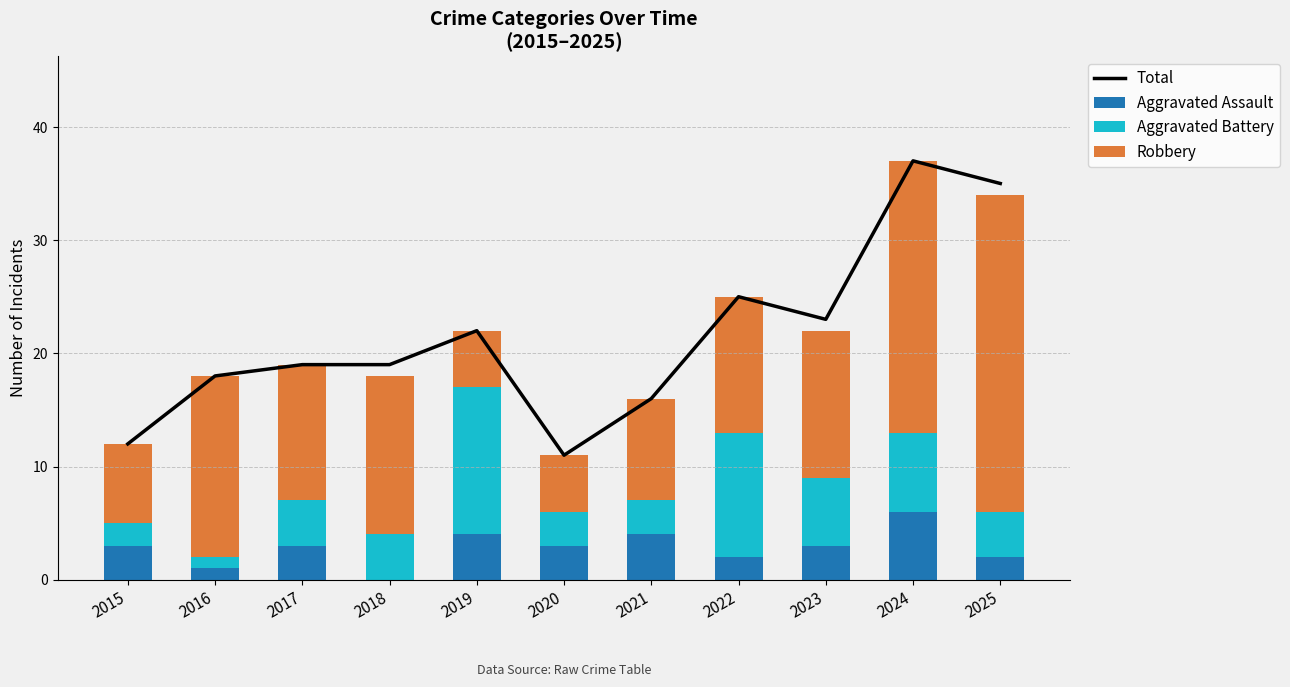

What is the approximate value of Total at 2023, to the nearest 5?

25